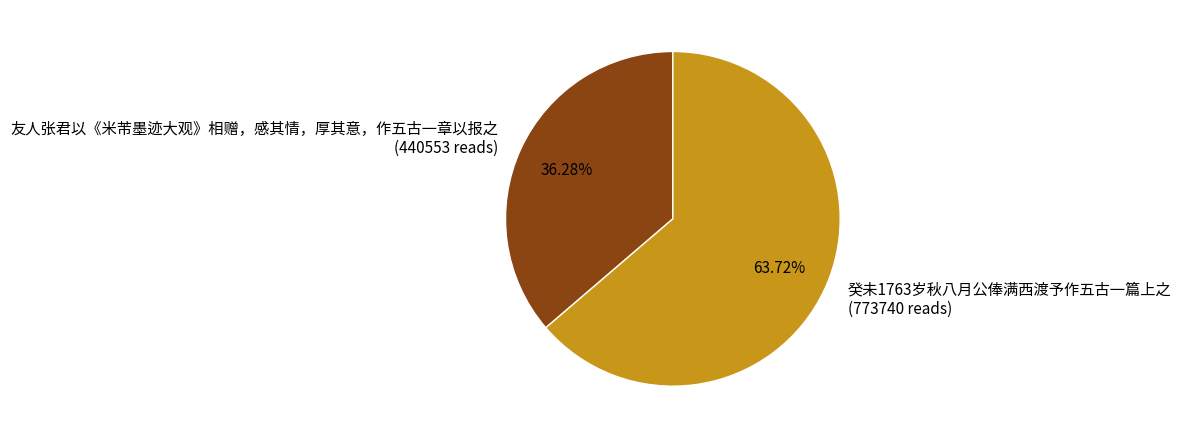

To the nearest percent, what is the combined percentage of 友人张君以《米芾墨迹大观》相赠，感其情，厚其意，作五古一章以报之 and 癸未1763岁秋八月公俸满西渡予作五古一篇上之?

100%